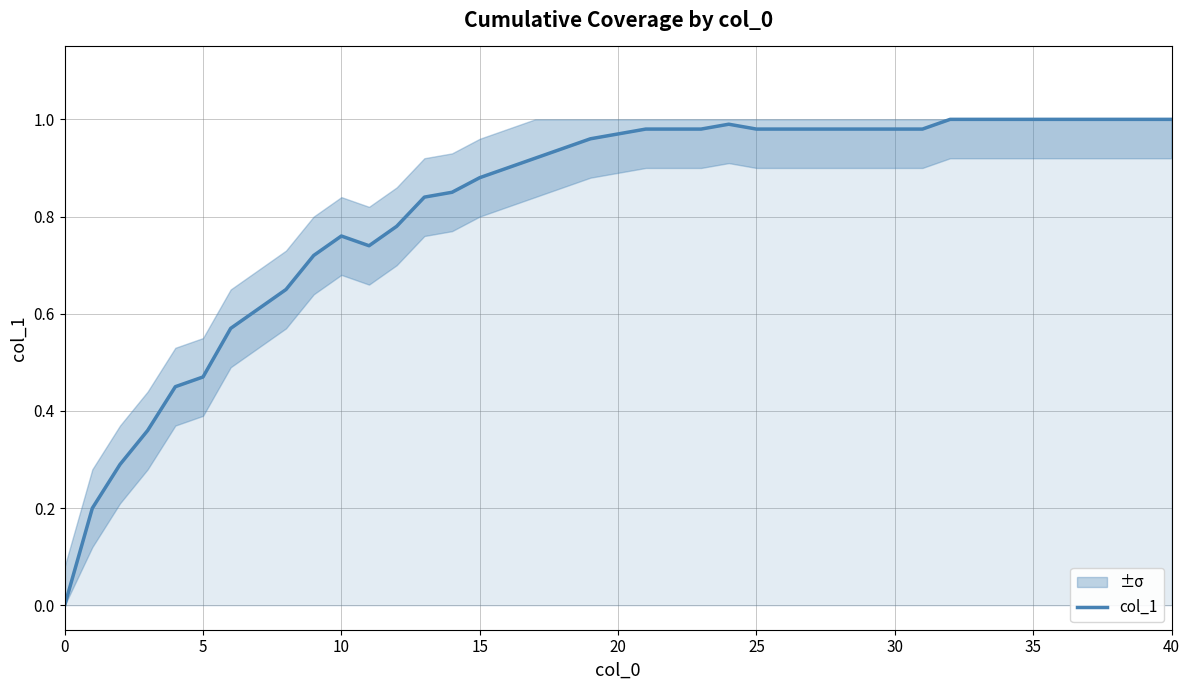

What is the difference between the second highest and minimum values?

1.0